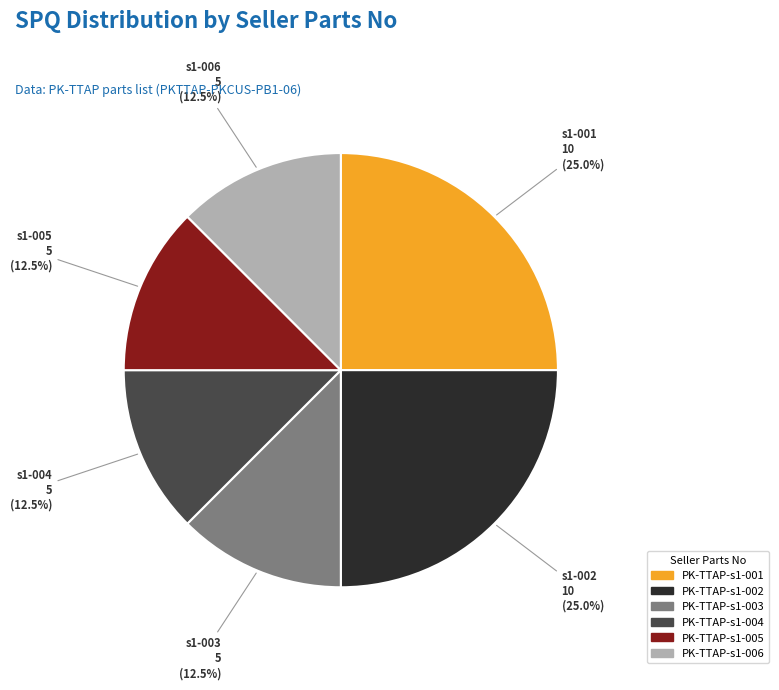

What percentage is the PK-TTAP-s1-001 slice, to the nearest percent?

25%